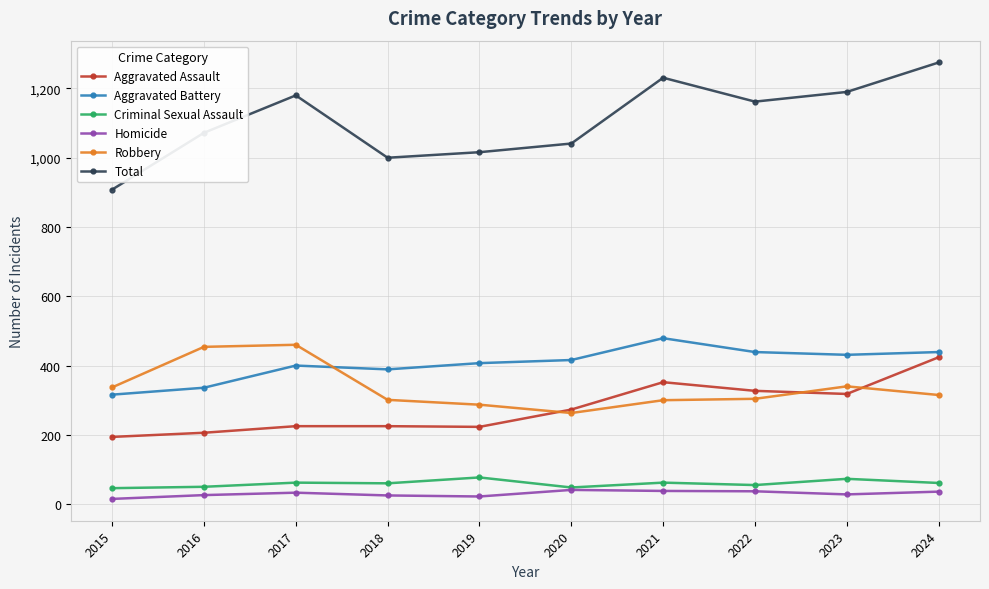

Is the value of Criminal Sexual Assault at 2017 greater than the value of Total at 2019?

No